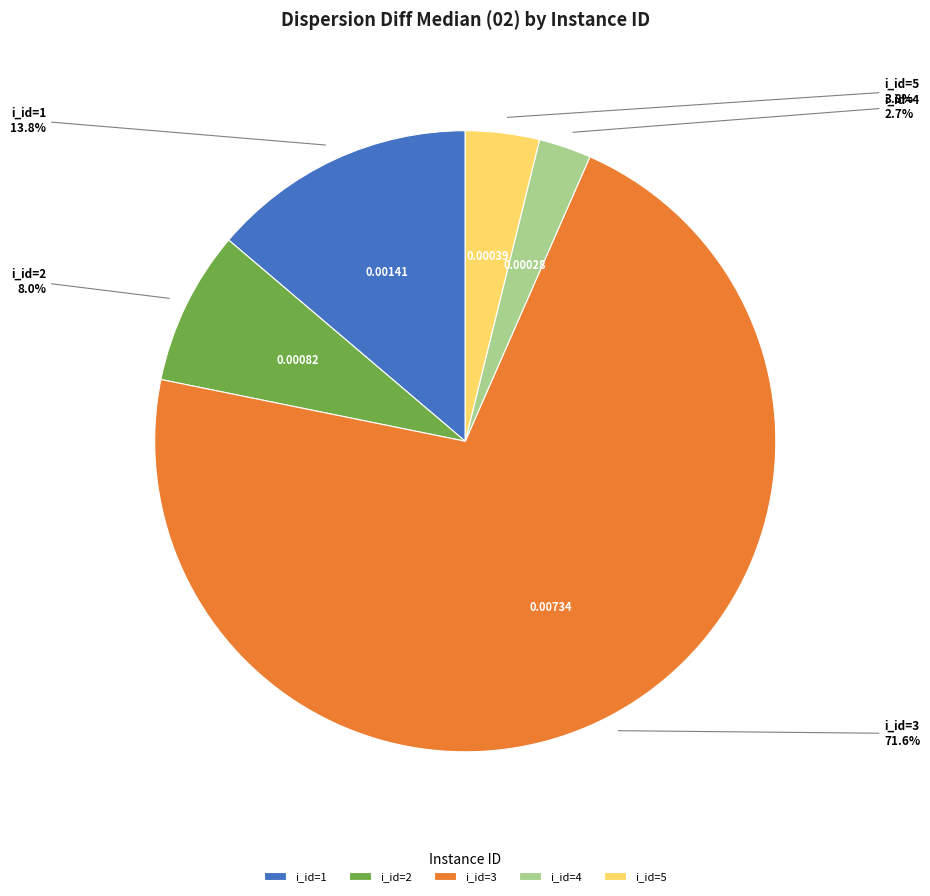

To the nearest percent, what is the difference between the i_id=3 and i_id=2 slice percentages?

64%